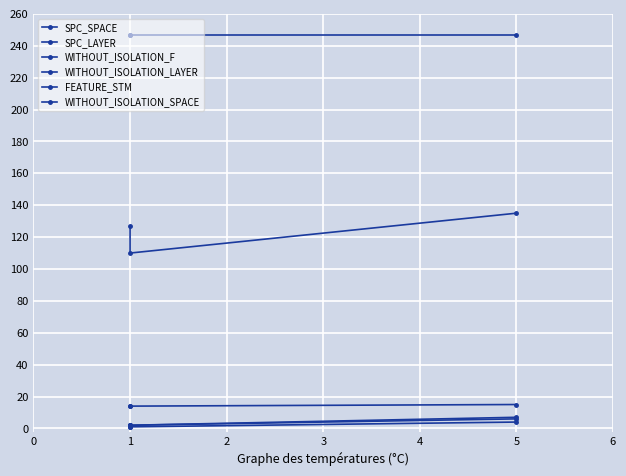

What is the sum of all SPC_SPACE values?

372